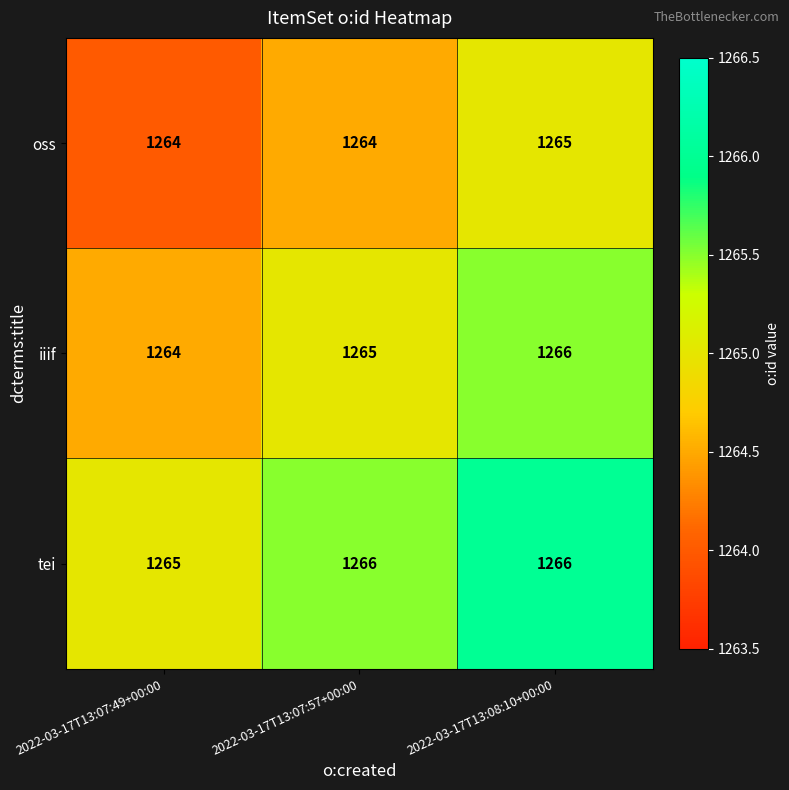

Is it true that iiif equals 1264 at 2022-03-17T13:07:49+00:00?

True